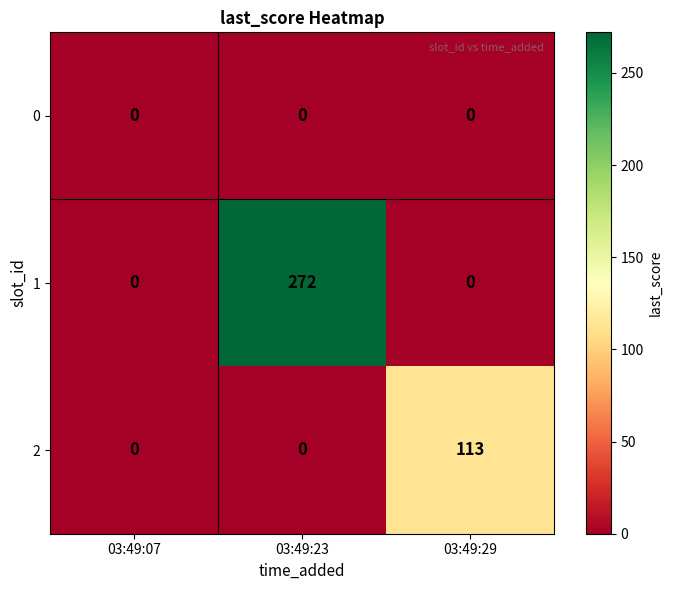

Count the 2 values in the range 0 to 113.

3